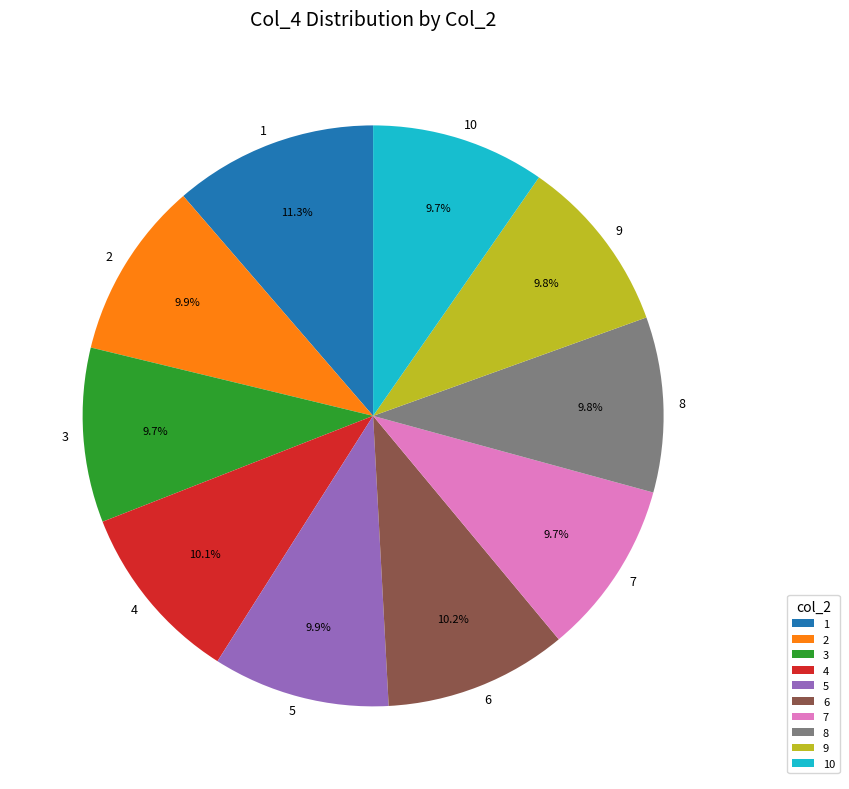

Does 2 account for over 50% of the chart?

No